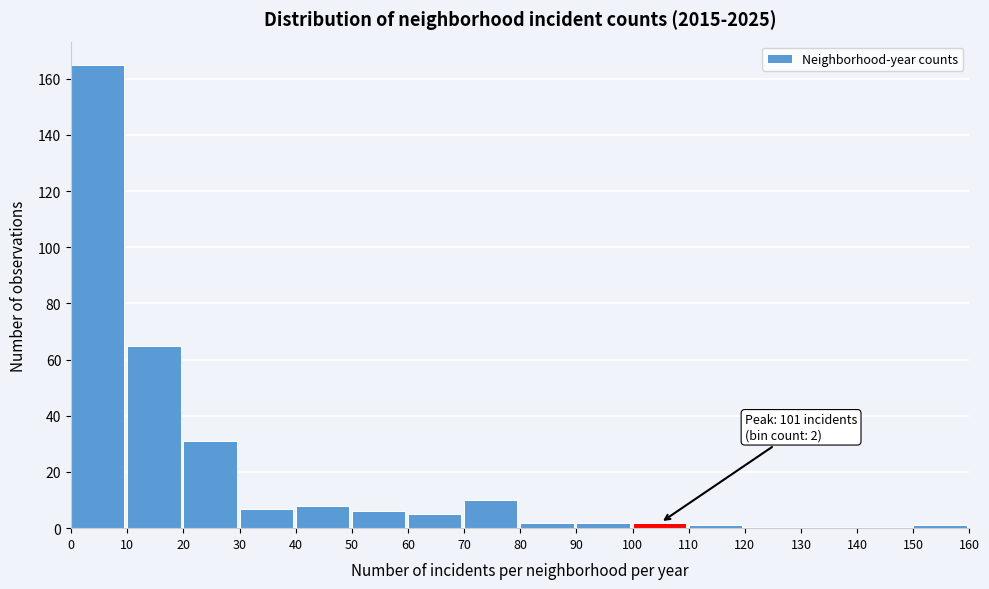

Which range on the x-axis has the tallest bar?

0 to 10